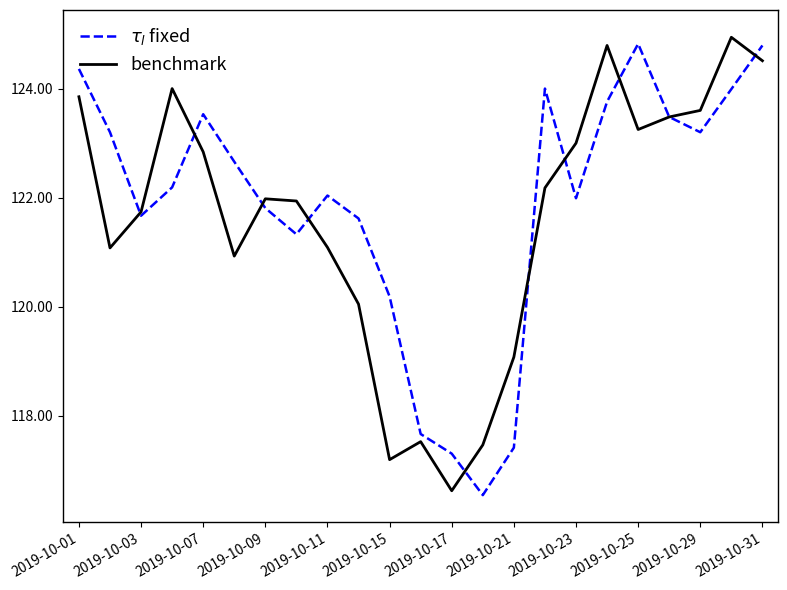

What is the greatest value displayed?

124.9